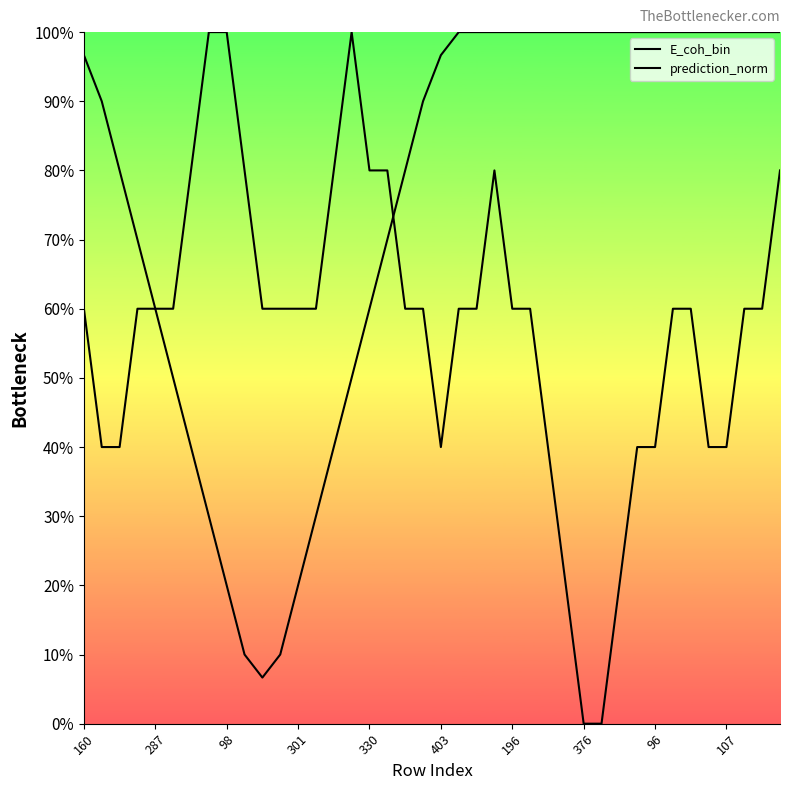

Which has a higher value, 25 or 107?

107